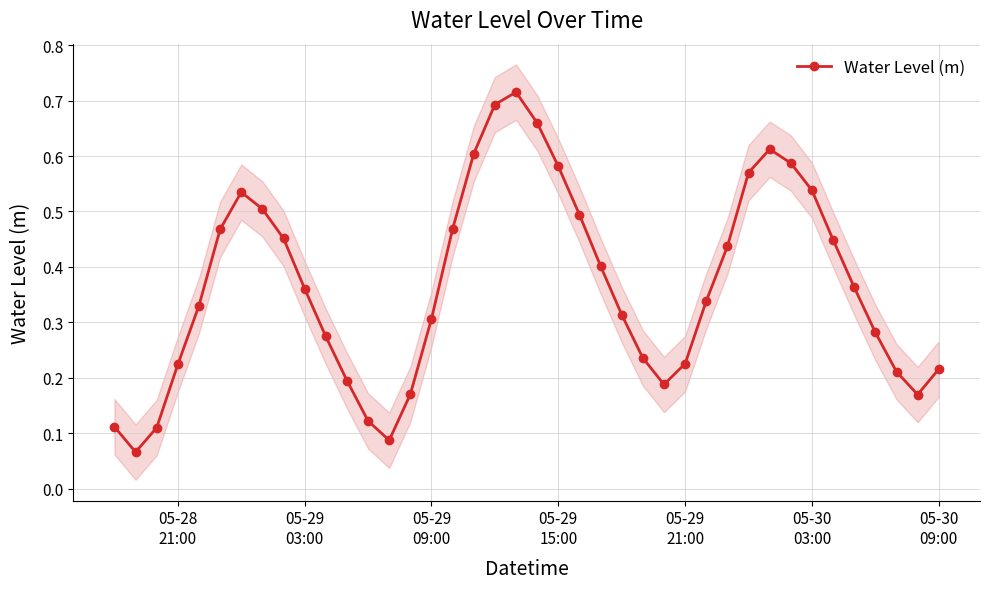

True or false: Water Level (m) has more than 2 interior local peaks.

True